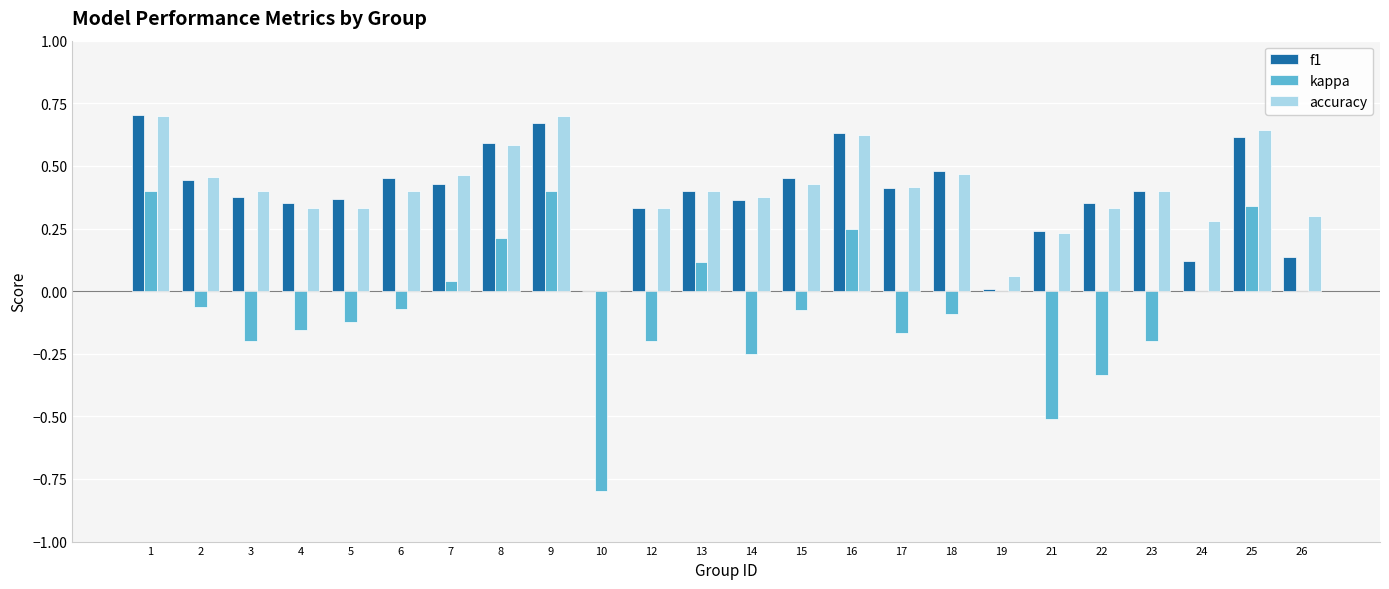

What is the total value across all series at 18?

0.9